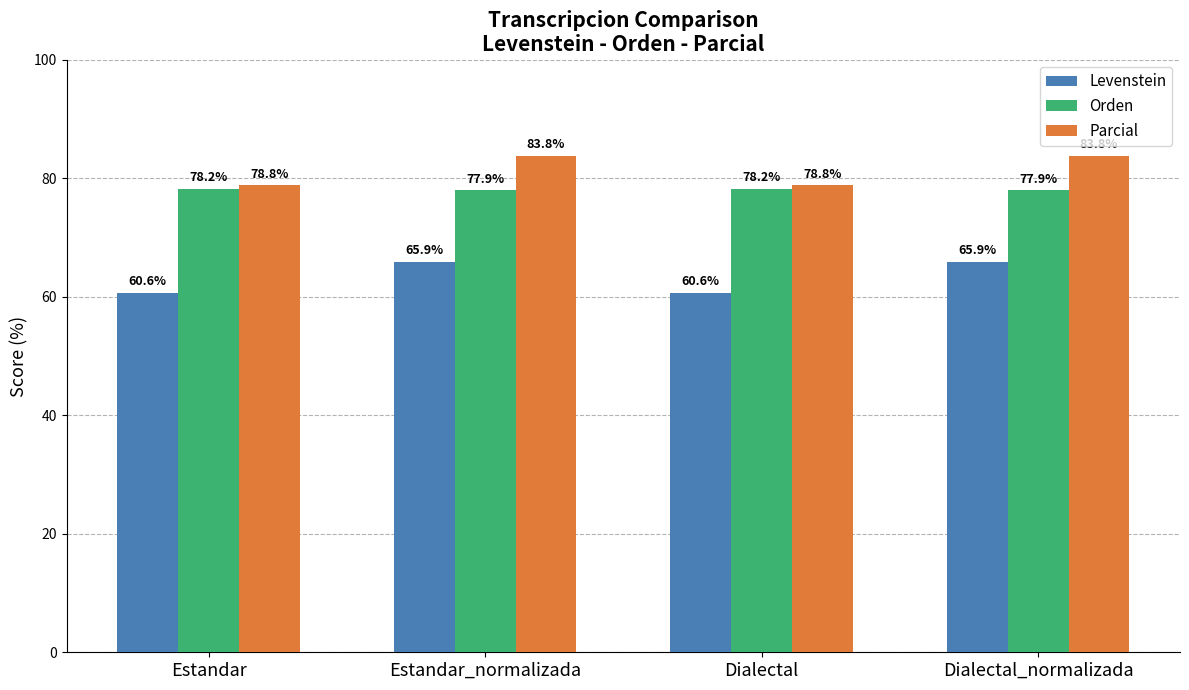

What is the average value of the Orden series?

78.1